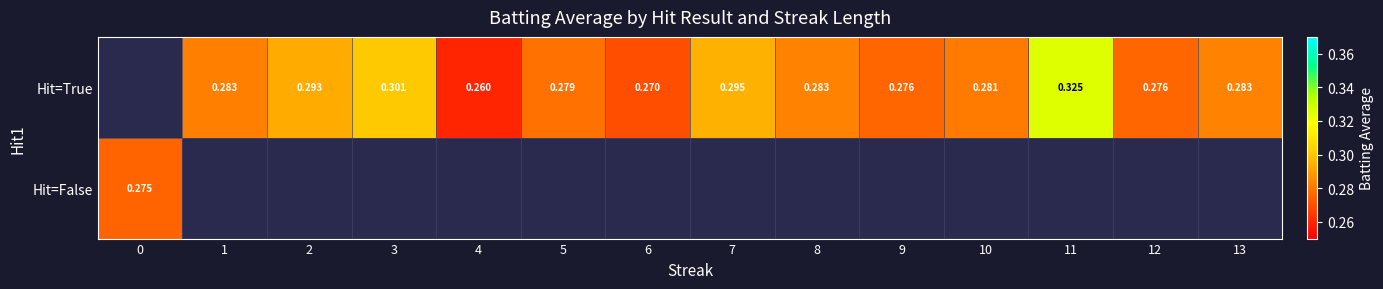

Rank the series by their maximum value, from highest to lowest.

Hit=True, Hit=False